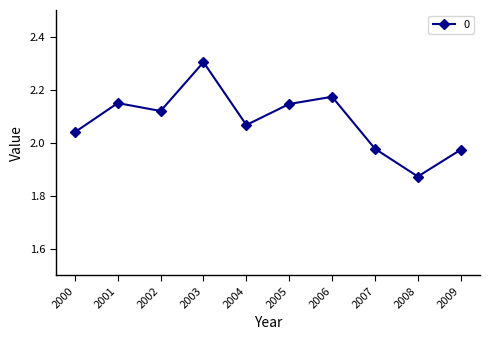

How many points are lower than both their immediate neighbors (excluding endpoints)?

3